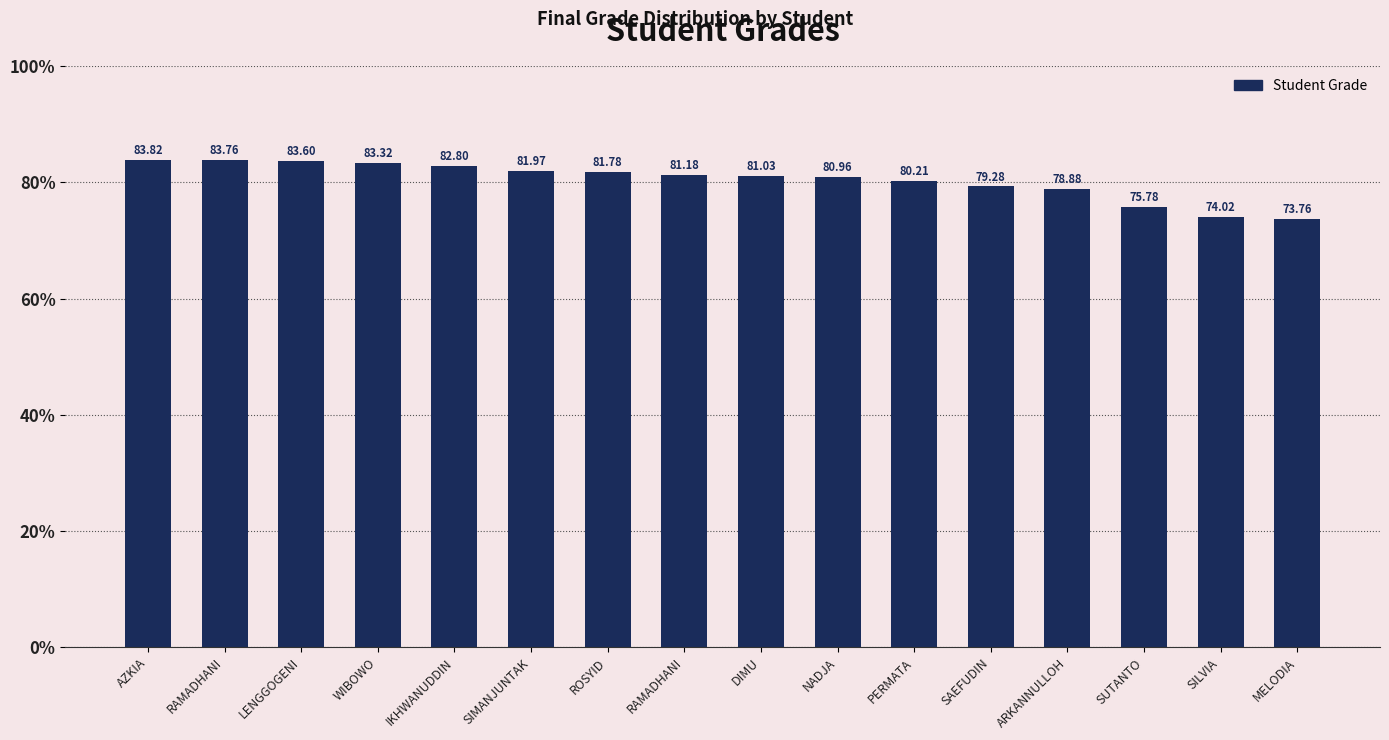

Count the number of categories in the chart.

16